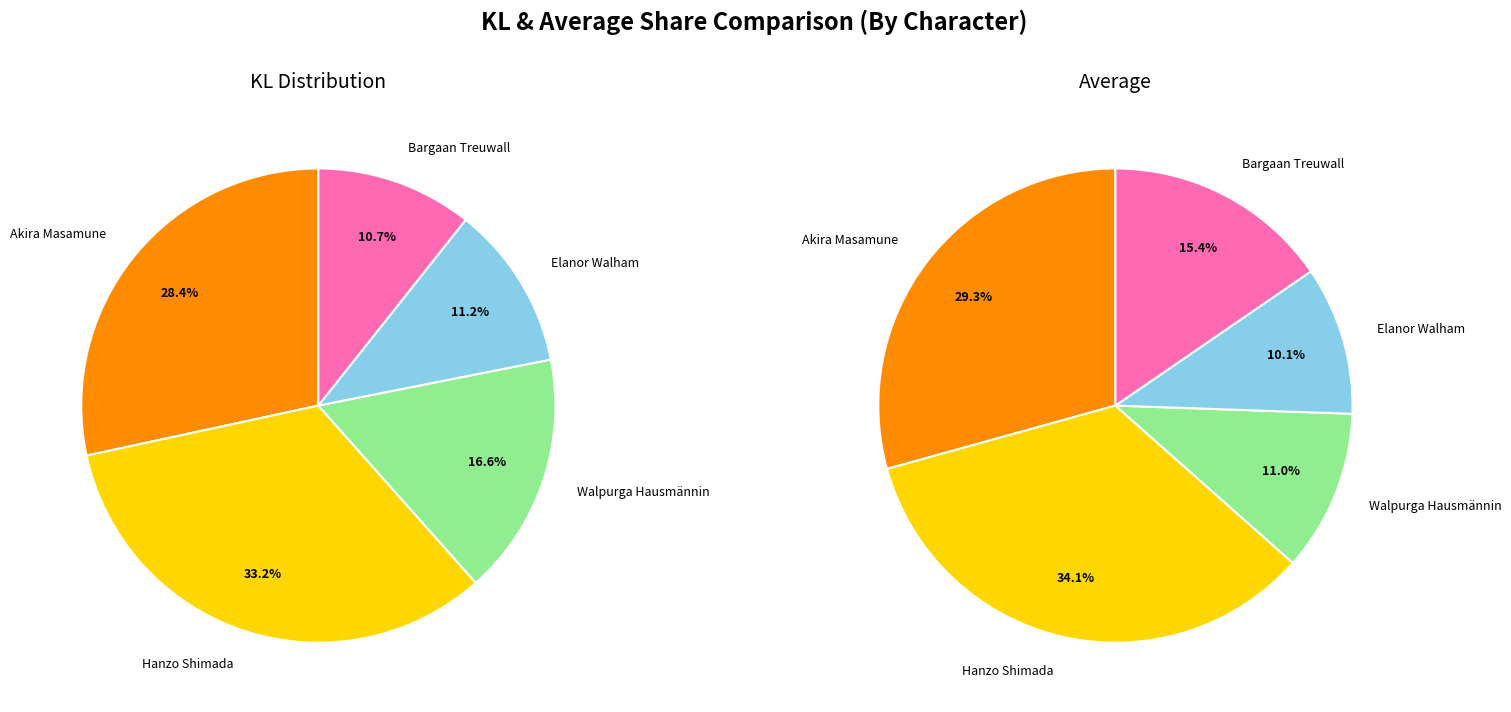

What is the smallest slice in the pie chart?

Bargaan Treuwall